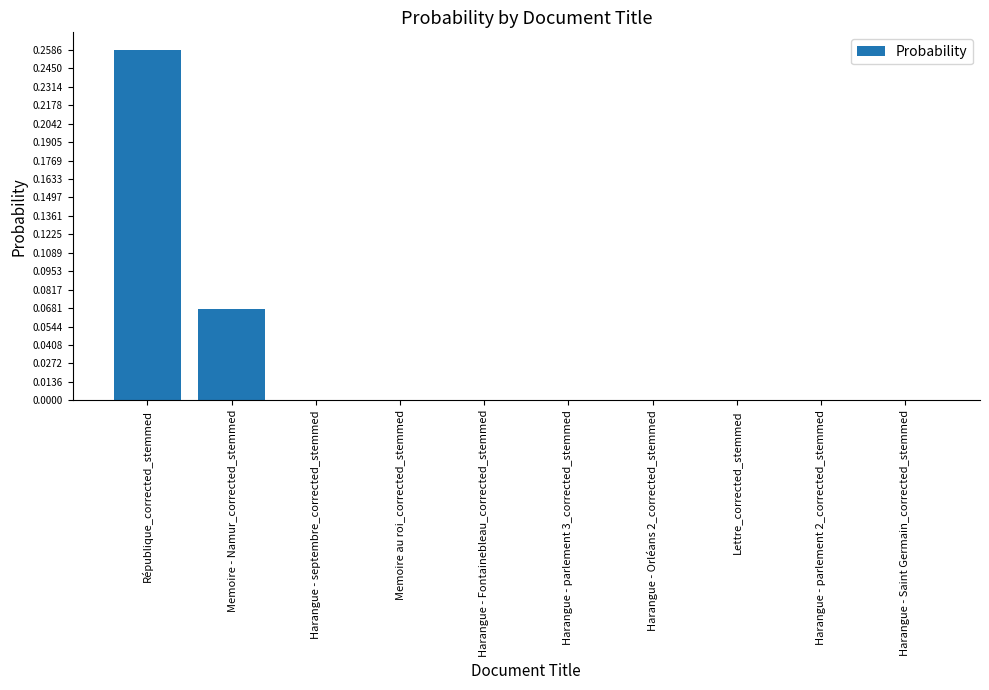

The chart shows a value of 0.0 at Memoire au roi_corrected_stemmed. True or false?

True